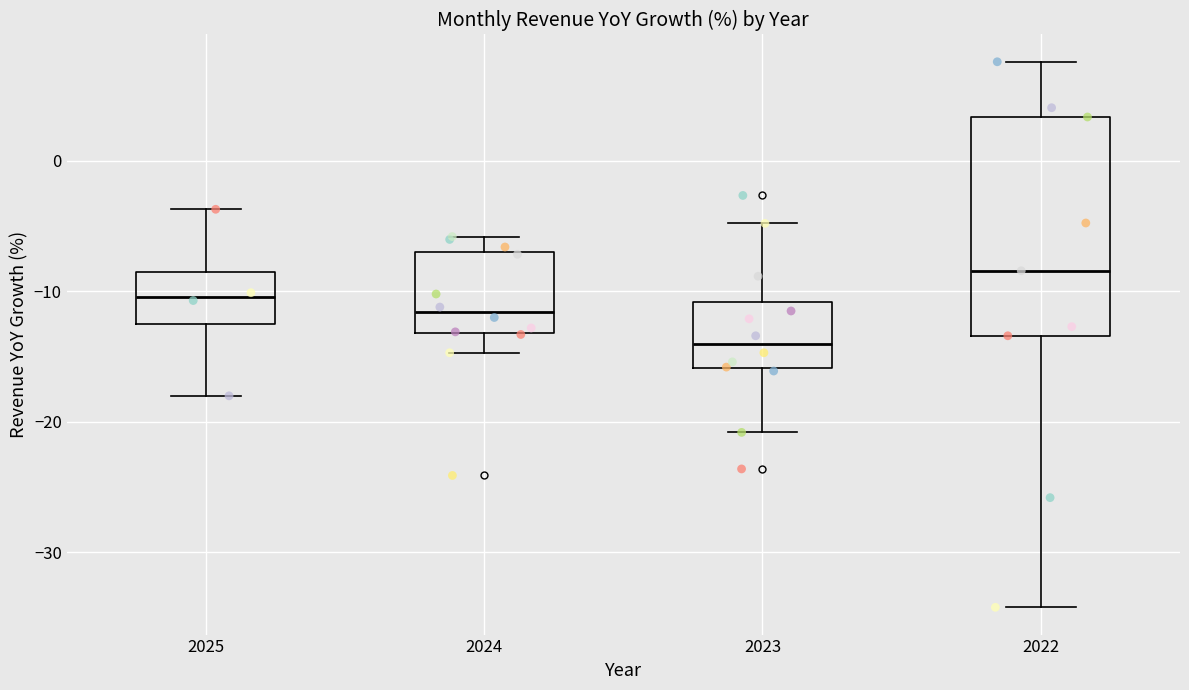

Reading left to right, transcribe this box plot: for each box, give where its median line is, the range the box spans, and where its two whiskers end, as read against the y-axis. The values are not printed on the chart, so give them approximately, as read against the axis.

2025: median -10, box -13 to -9, whiskers -18 to -4
2024: median -12, box -13 to -7, whiskers -15 to -6
2023: median -14, box -16 to -11, whiskers -21 to -5
2022: median -8, box -13 to 3, whiskers -34 to 8